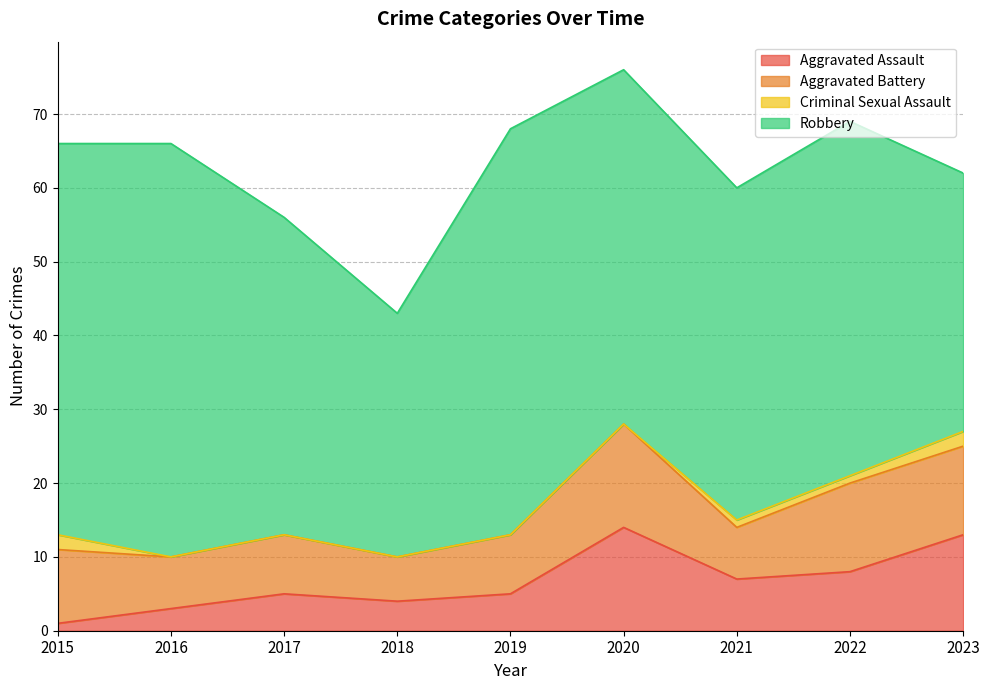

Reading left to right, list all the values displayed in this chart.

Aggravated Assault: 2015=1	2016=3	2017=5	2018=4	2019=5	2020=14	2021=7	2022=8	2023=13
Aggravated Battery: 2015=10	2016=7	2017=8	2018=6	2019=8	2020=14	2021=7	2022=12	2023=12
Criminal Sexual Assault: 2015=2	2016=0	2017=0	2018=0	2019=0	2020=0	2021=1	2022=1	2023=2
Robbery: 2015=53	2016=56	2017=43	2018=33	2019=55	2020=48	2021=45	2022=48	2023=35